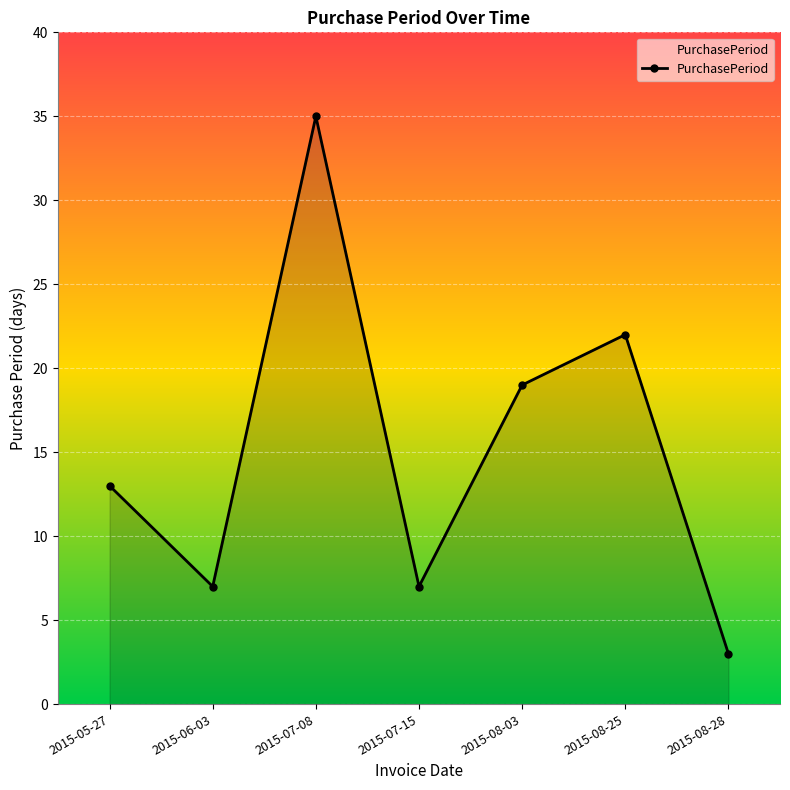

What is the change in value from 2015-08-03 to 2015-08-25?

+3